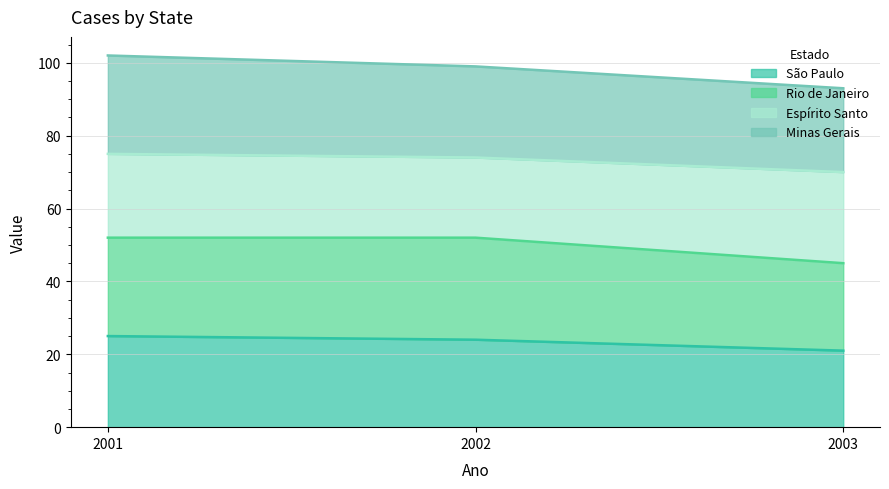

What is the total value across all series at 2003?

93